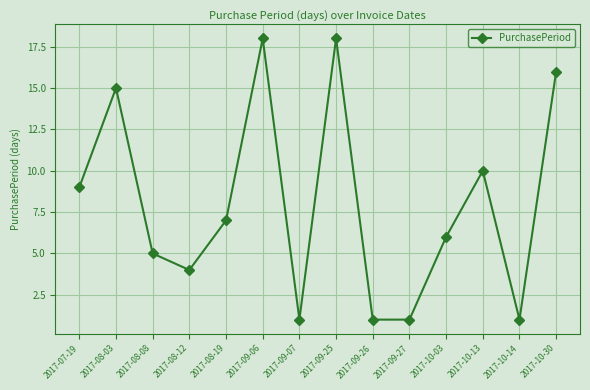

True or false: the data has more than 1 interior local peaks.

True